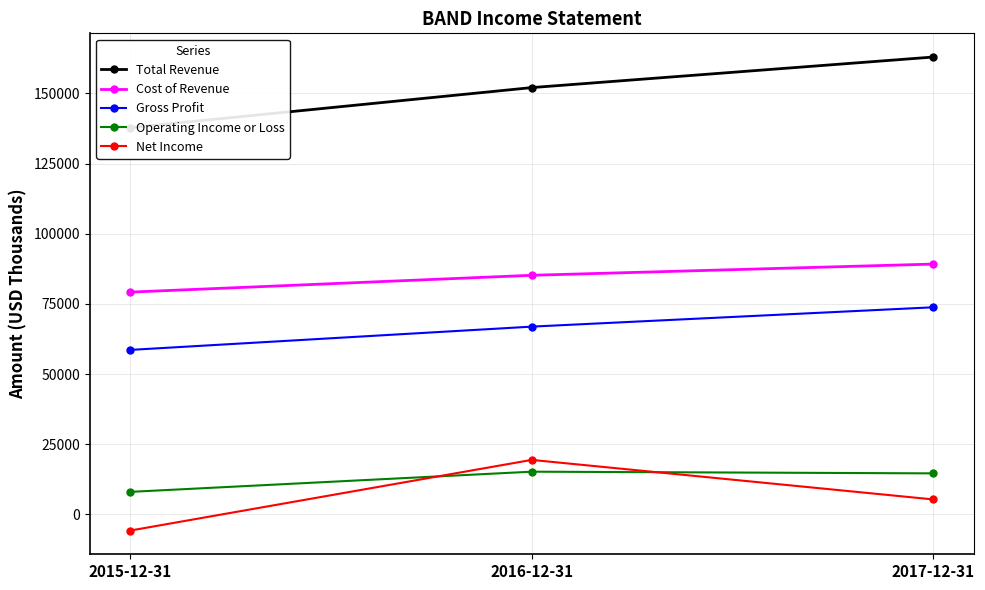

What are all the series names shown in the legend?

Total Revenue, Cost of Revenue, Gross Profit, Operating Income or Loss, Net Income